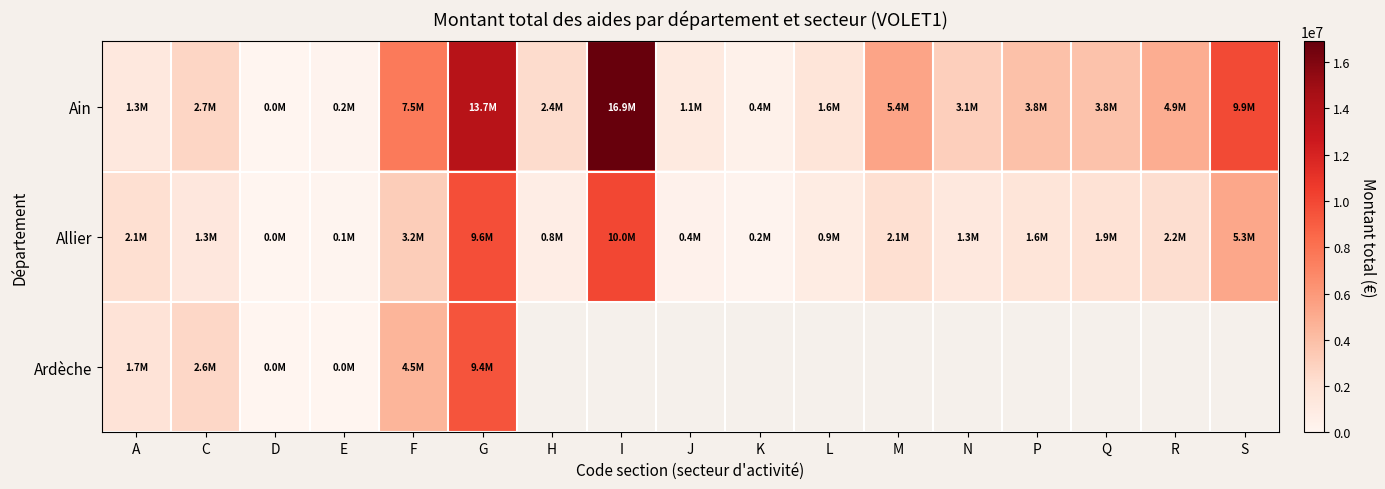

At which label does Allier reach its minimum?

D